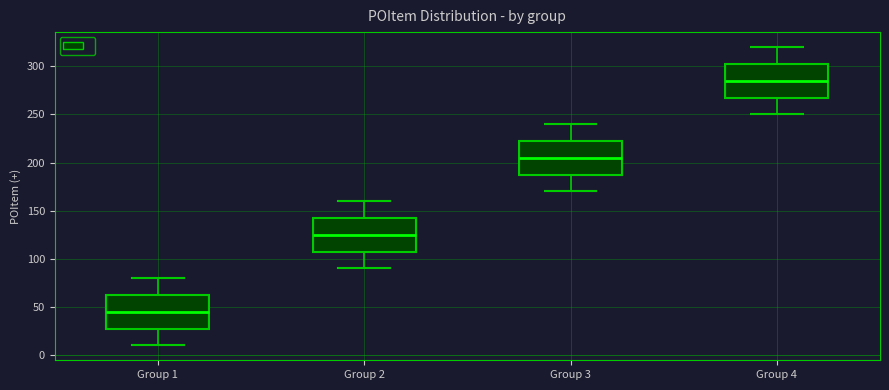

Reading left to right, read every box against the y-axis: the position of its median line, the range the box covers, and the ends of its whiskers. The values are not printed on the chart, so give them approximately, as read against the axis.

Group 1: median 45, box 30 to 65, whiskers 10 to 80
Group 2: median 125, box 110 to 145, whiskers 90 to 160
Group 3: median 205, box 190 to 225, whiskers 170 to 240
Group 4: median 285, box 270 to 305, whiskers 250 to 320